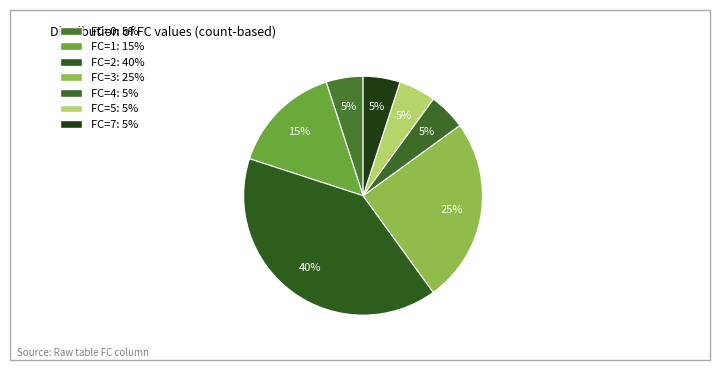

Is there any slice that represents more than half of the pie?

No